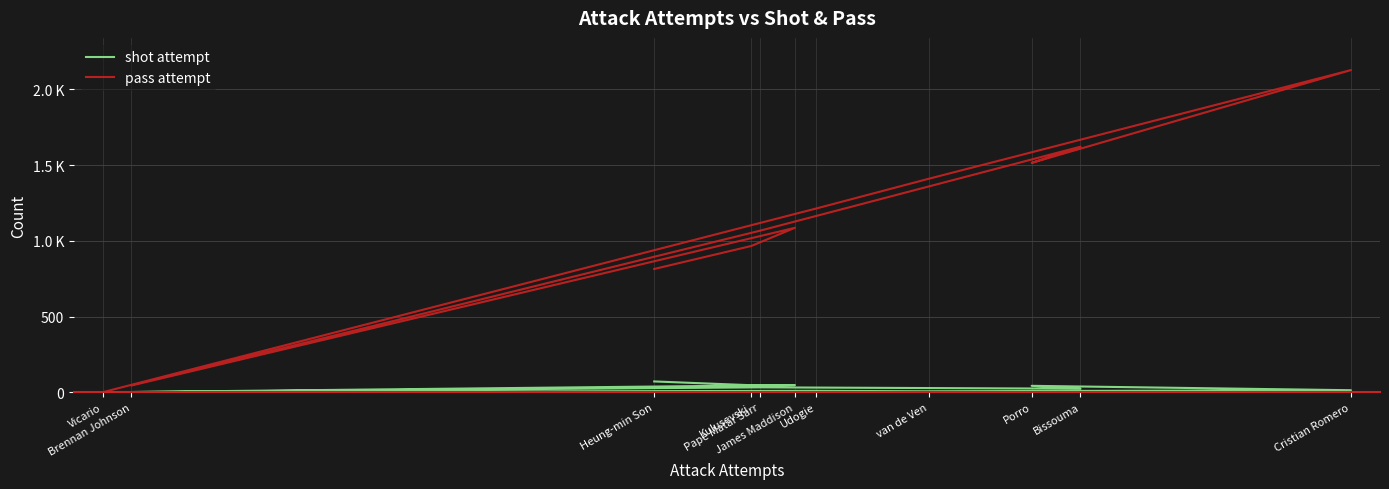

Rank the series by their maximum value, from lowest to highest.

shot attempt, pass attempt